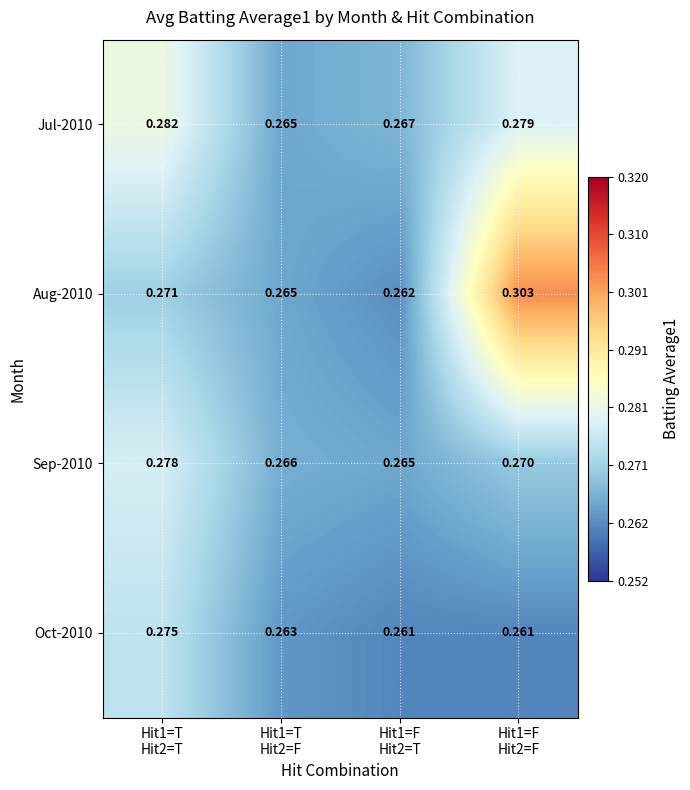

How many series are shown in this chart?

4